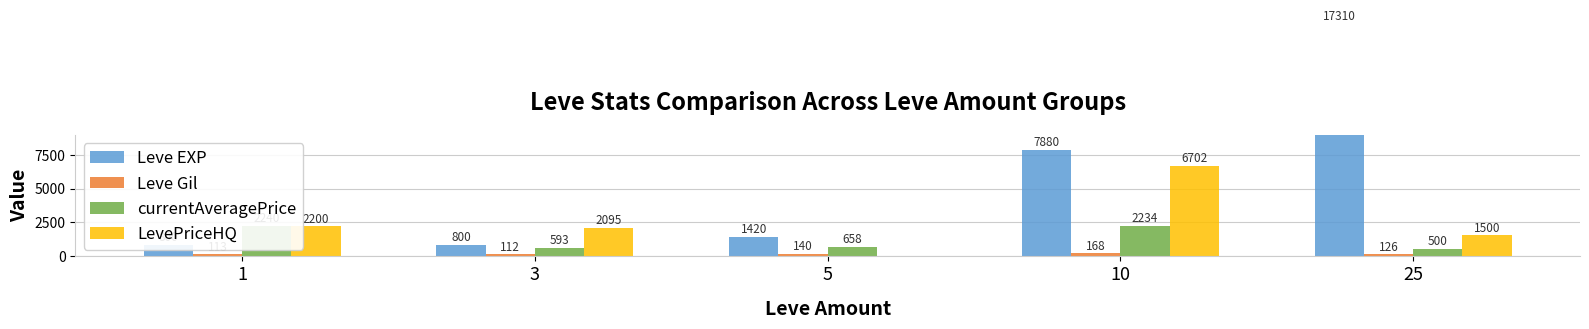

Is it true that Leve Gil equals 168.0 at 10?

True